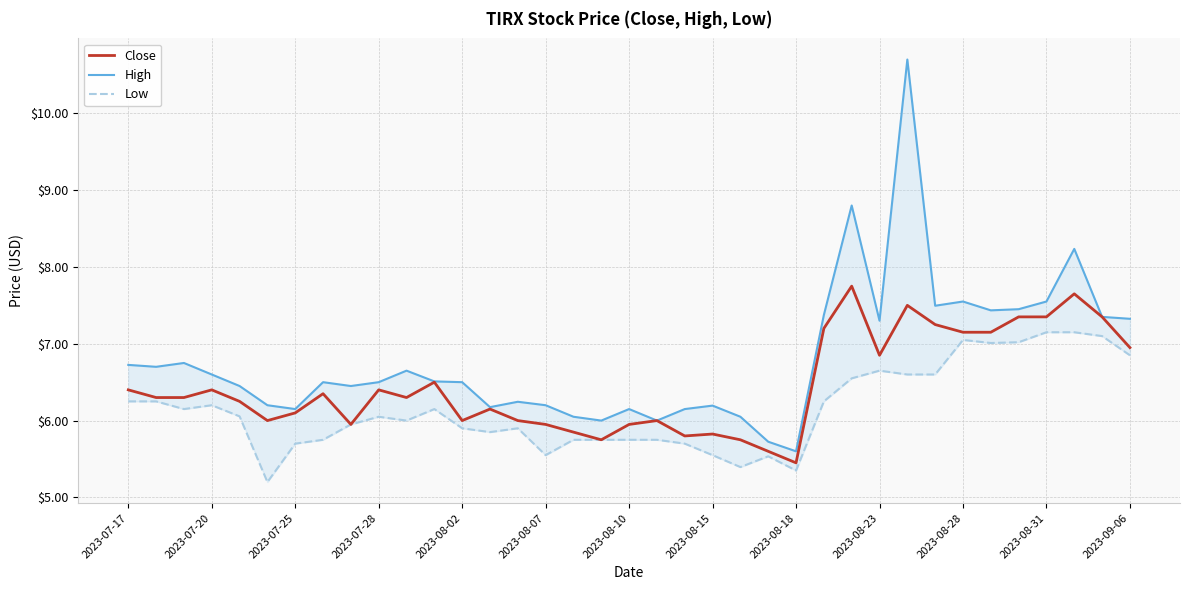

True or false: Close has a value of 2.2 at 2023-08-28.

False